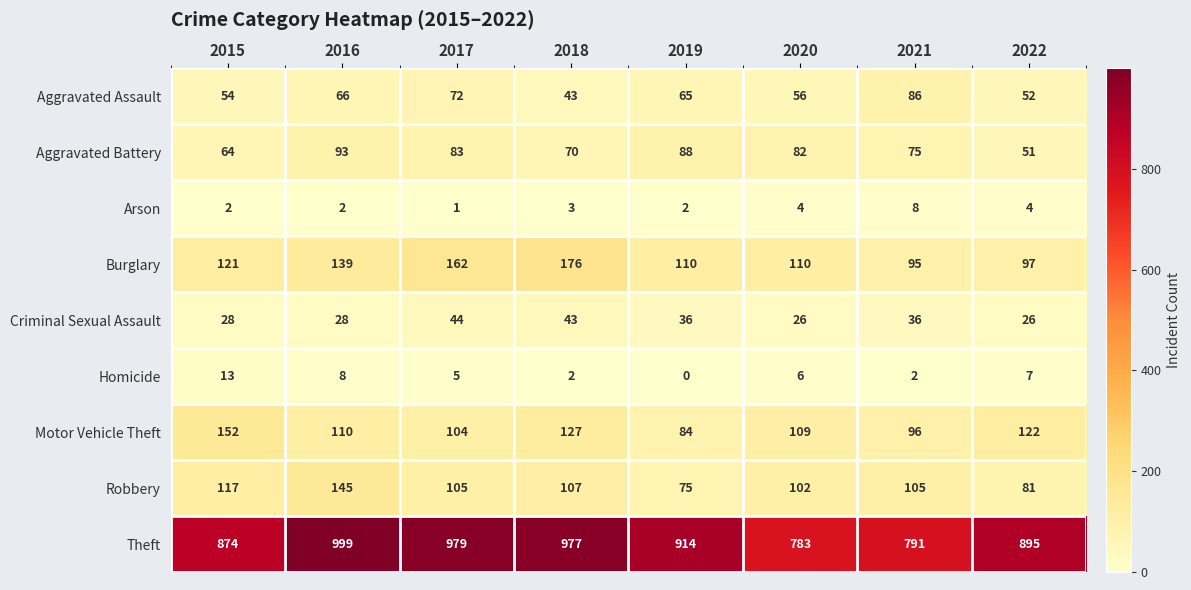

At how many categories does at least one series exceed 653?

8